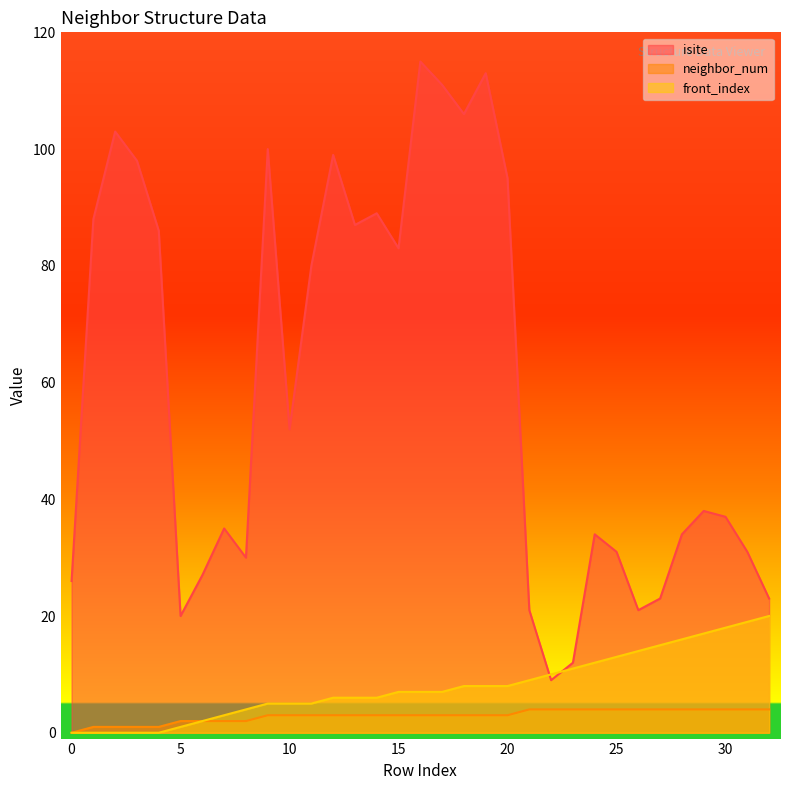

What is the sum of all front_index values?

262